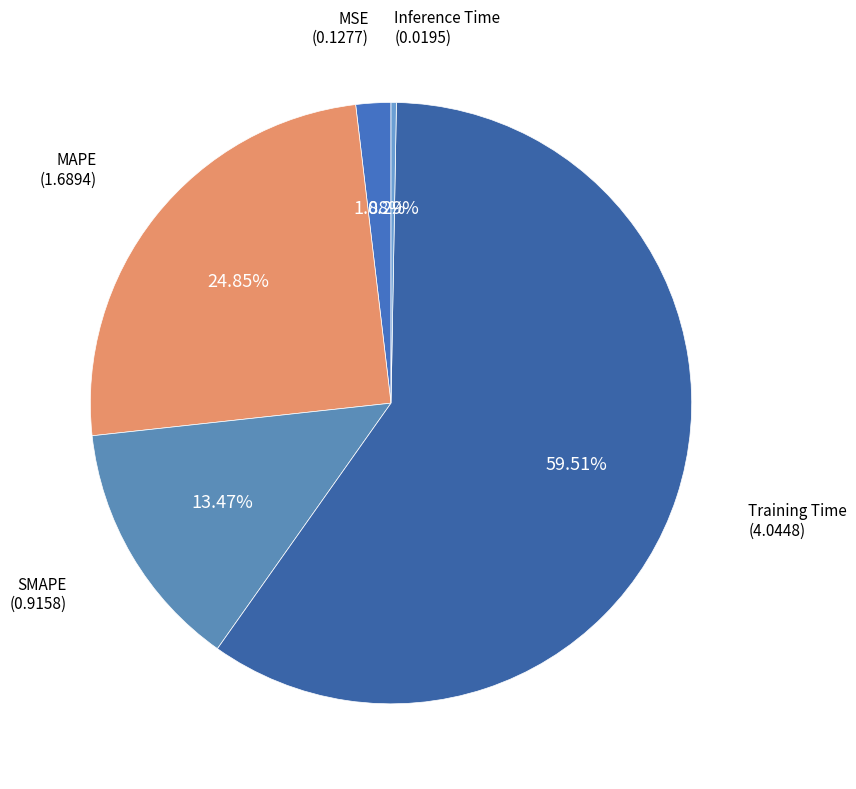

How much of the chart is everything except Training Time?

40.5%